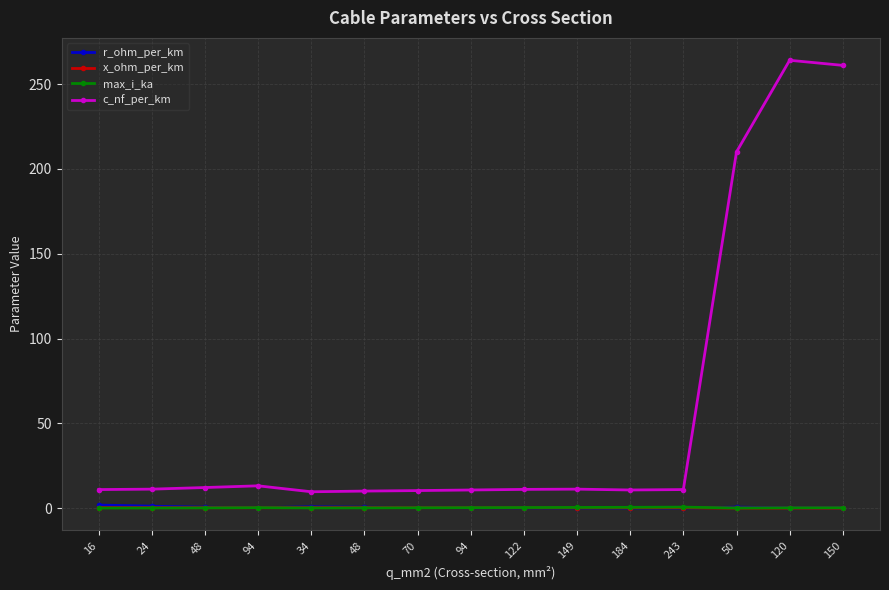

The x_ohm_per_km series shows 0.1 at 120. True or false?

True